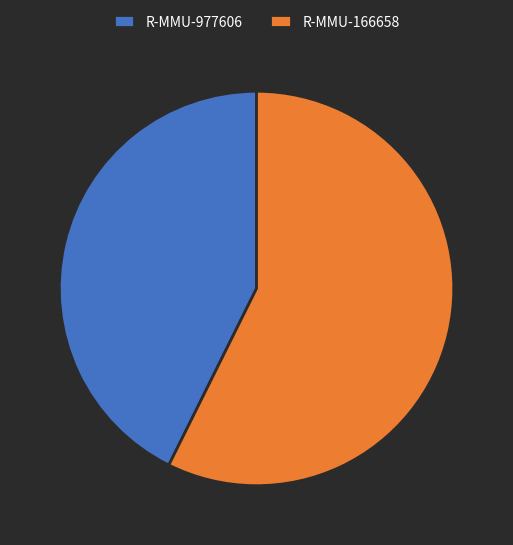

The R-MMU-977606 slice represents 34% of the pie. True or false?

False